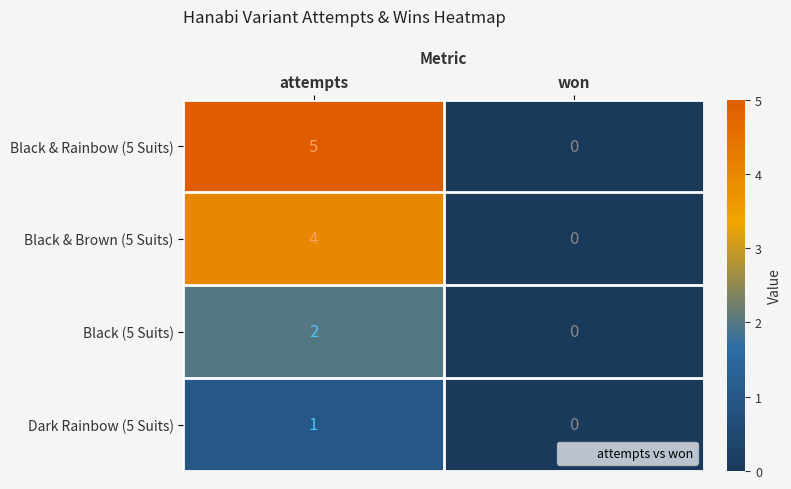

Reading left to right, list all the values displayed in this chart.

Black & Rainbow (5 Suits): 5	0
Black & Brown (5 Suits): 4	0
Black (5 Suits): 2	0
Dark Rainbow (5 Suits): 1	0